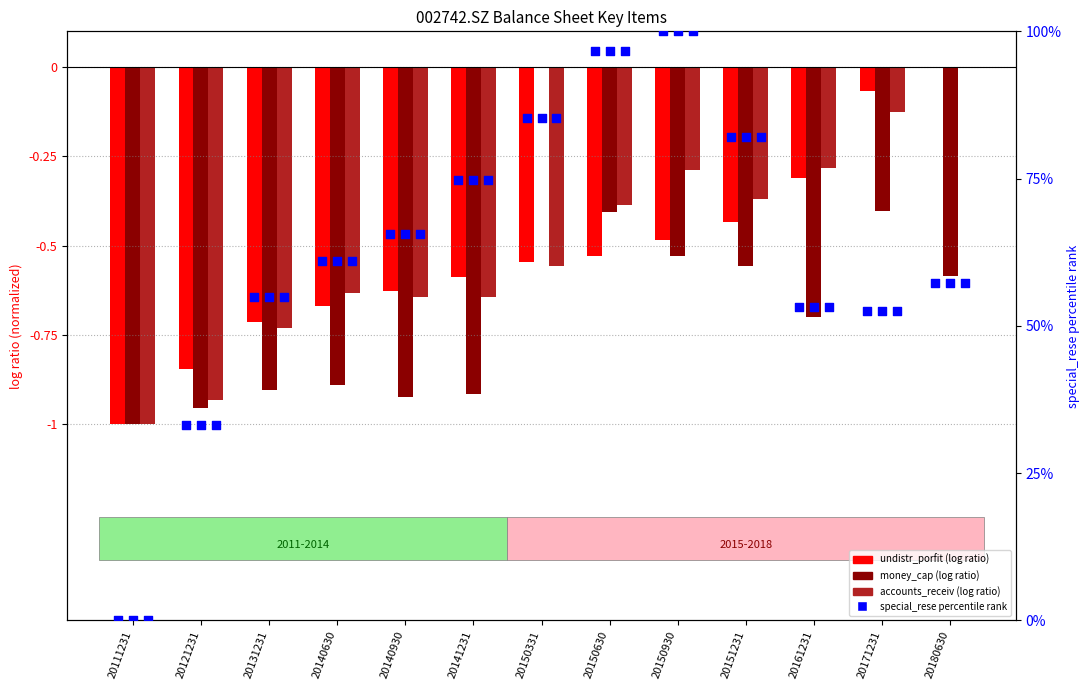

Which series contains the lowest Y value?

undistr_porfit